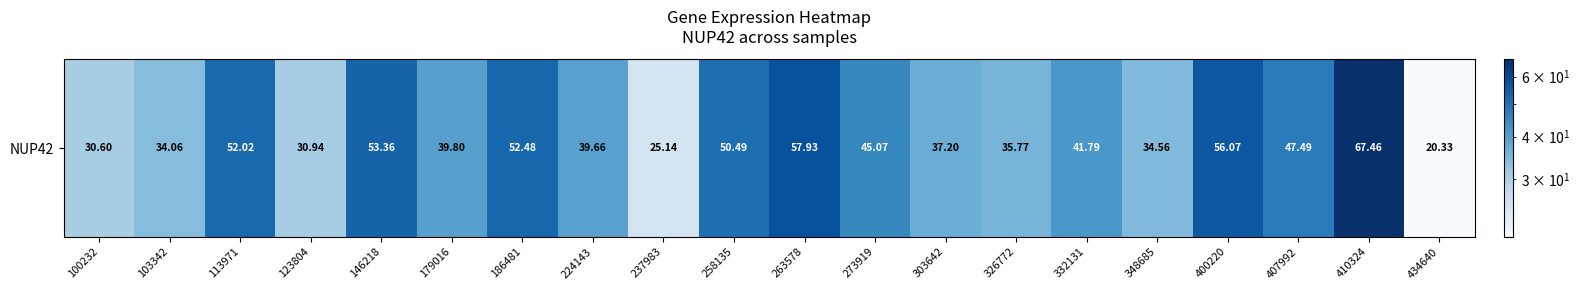

What is the sum of all values?

852.2